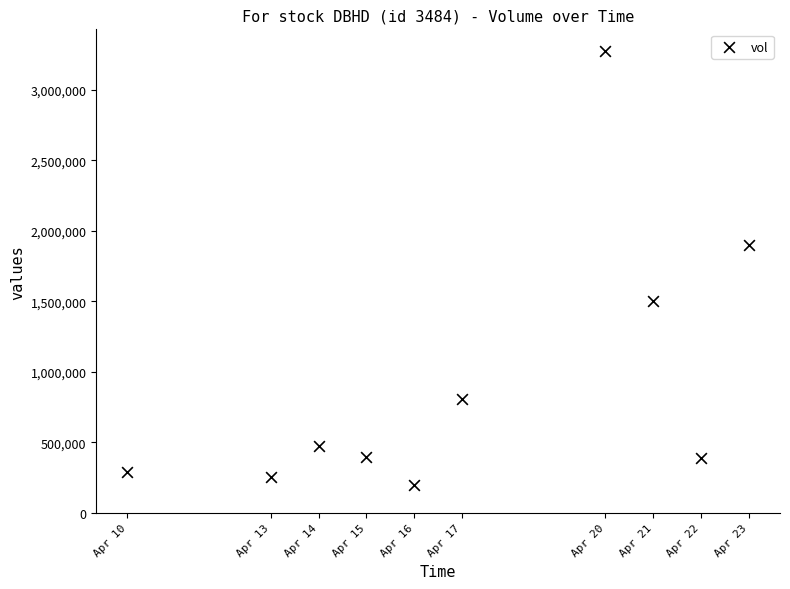

What Y value in the scatter plot is closest to 1735550?

1900000